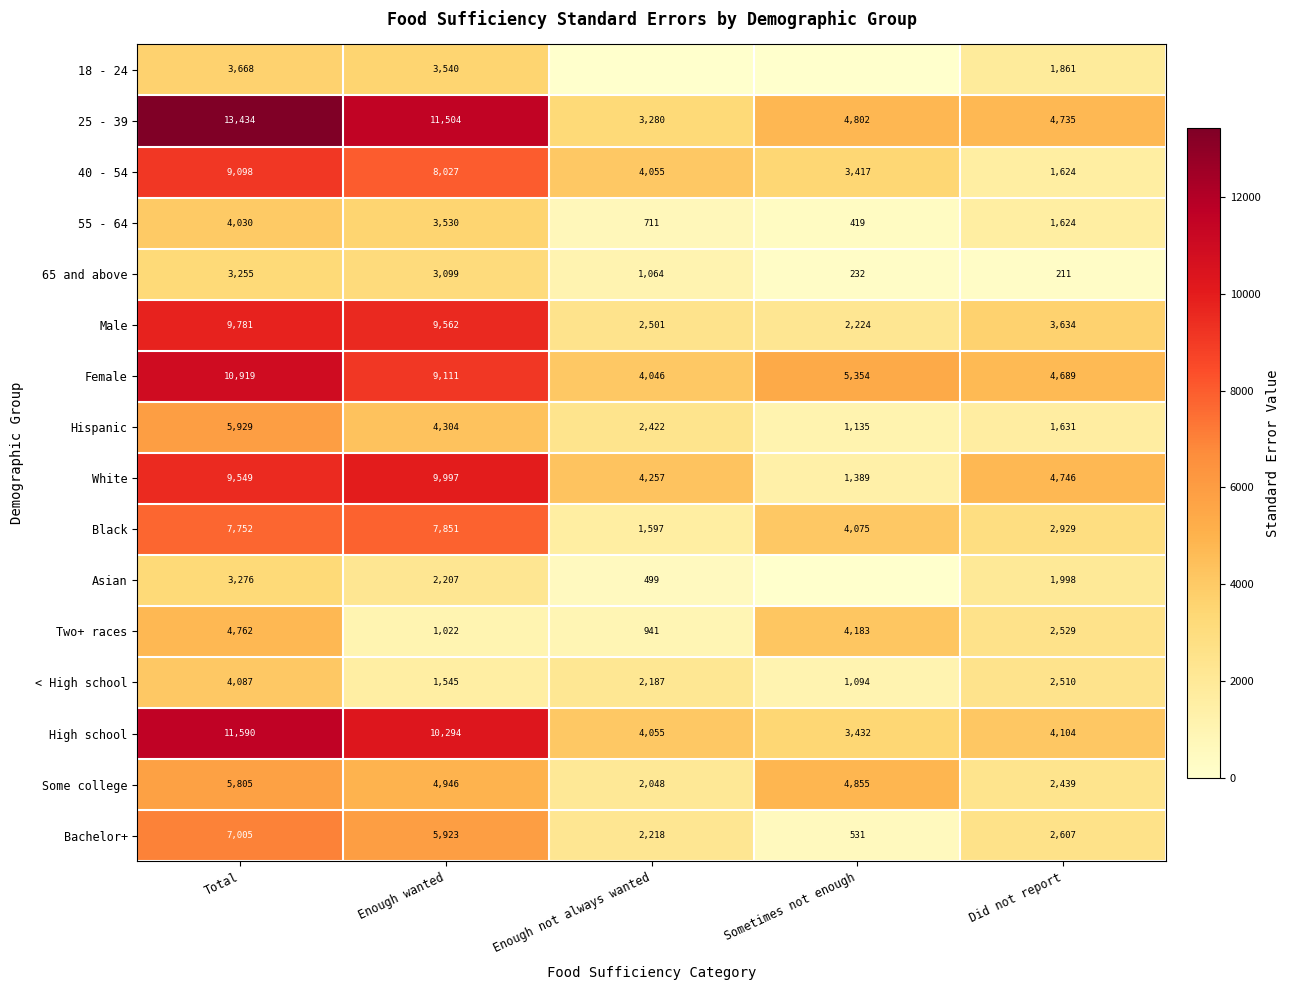

Rank the series by their maximum value, from lowest to highest.

65 and above, Asian, 18 - 24, 55 - 64, < High school, Two+ races, Some college, Hispanic, Bachelor+, Black, 40 - 54, Male, White, Female, High school, 25 - 39